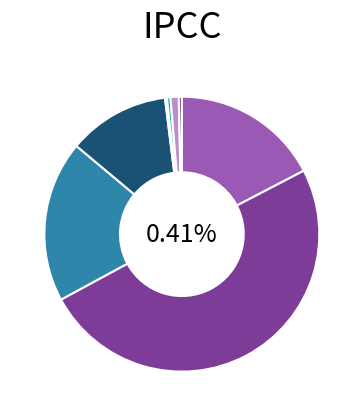

Approximately how many times larger is the value at More than one out-of-school suspension compared to Referral to law enforcement?

12.3